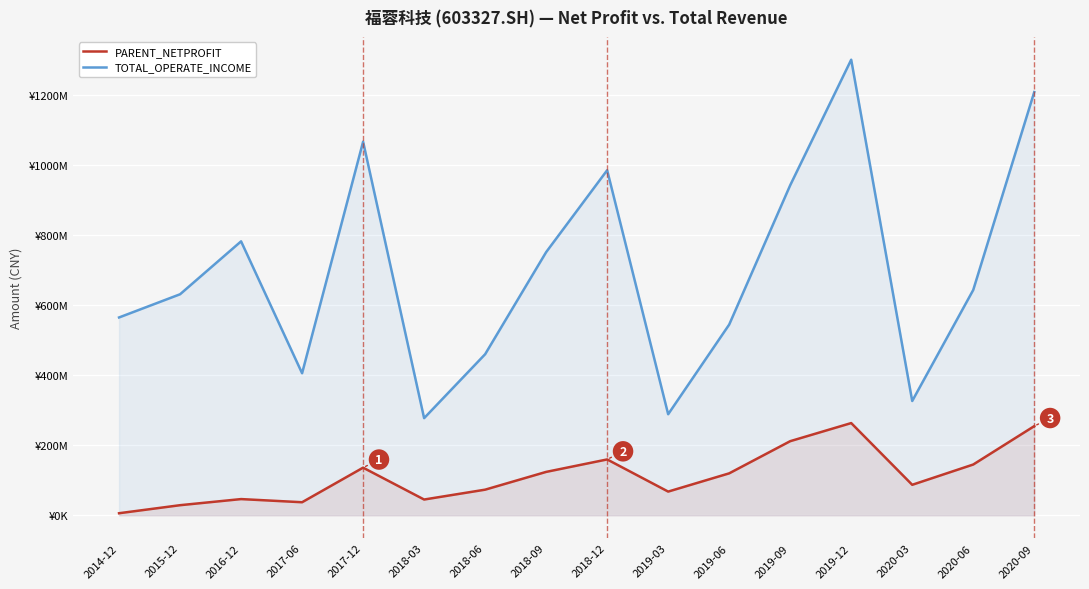

At 2018-03, list the series in order from smallest to largest.

PARENT_NETPROFIT, TOTAL_OPERATE_INCOME